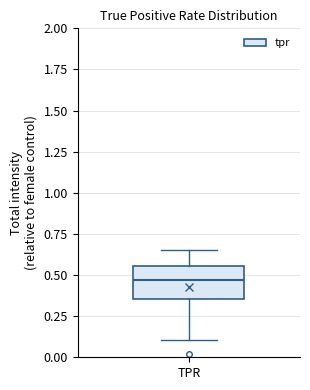

Where does the lower whisker of the box for TPR end on the y-axis? The values are not printed on the chart, so give them approximately, as read against the axis.

0.10